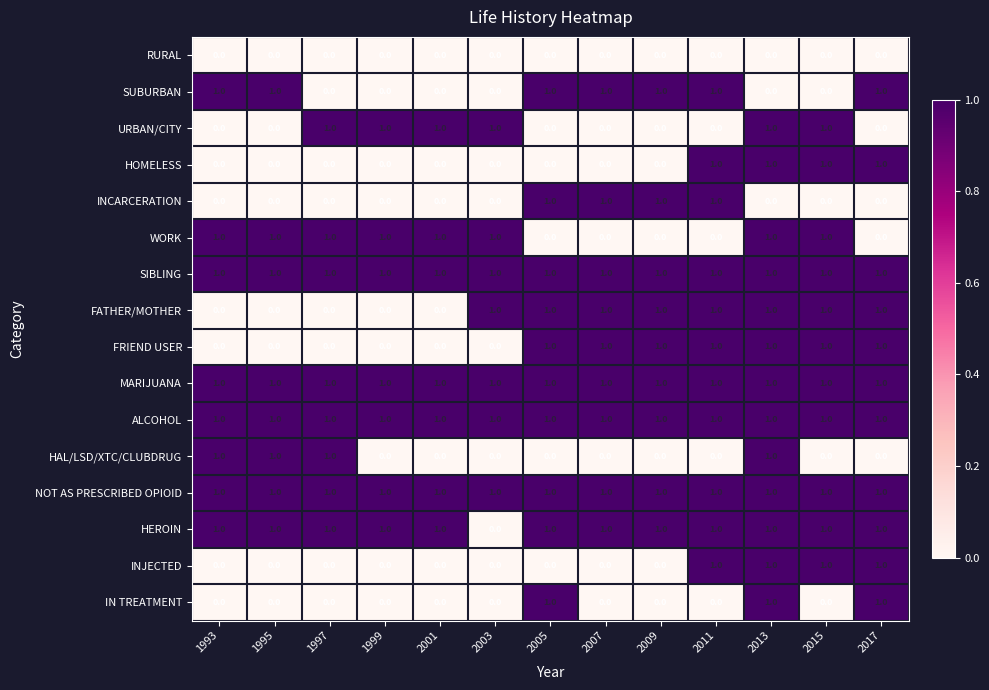

What is the total value across all series at 2015?

11